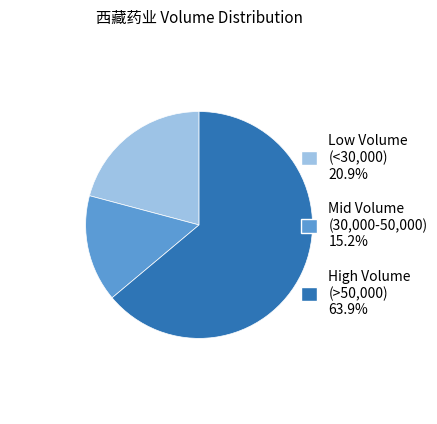

Is there a majority slice in this chart?

Yes